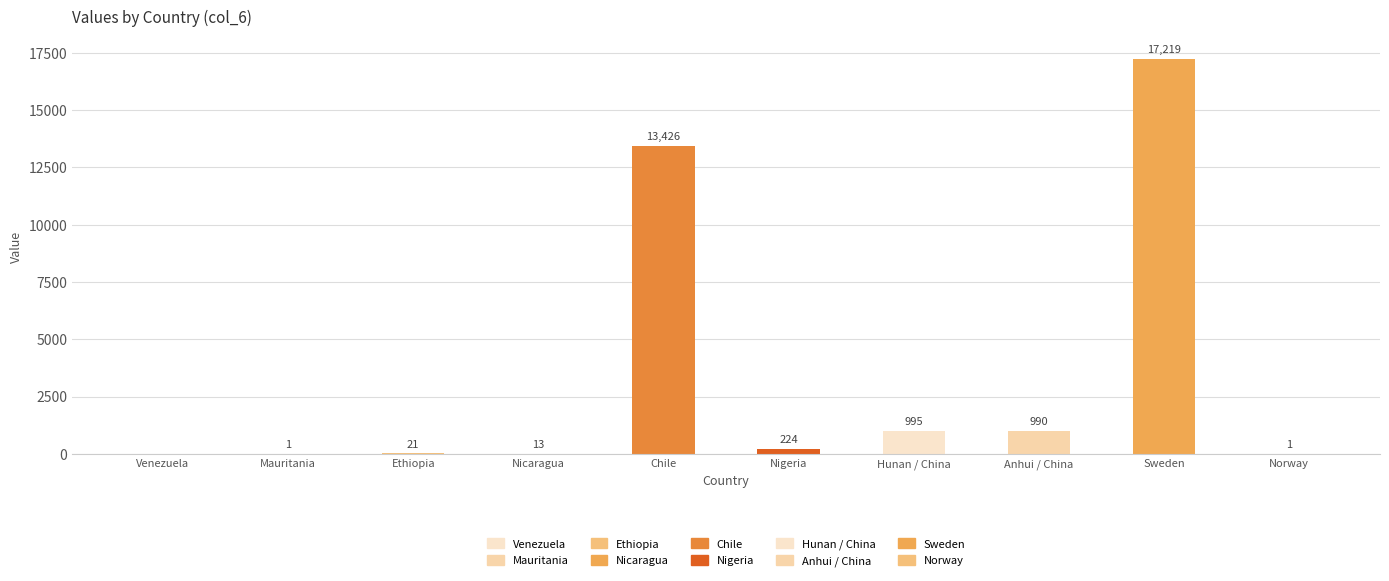

At which label is the value closest to 8609?

Chile